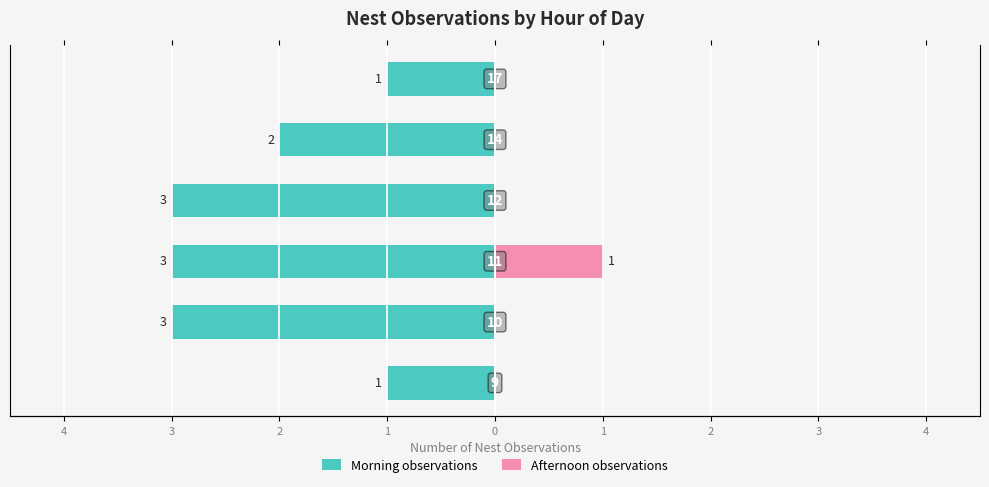

What is the value of the Afternoon observations bar at the 3rd from the left?

1